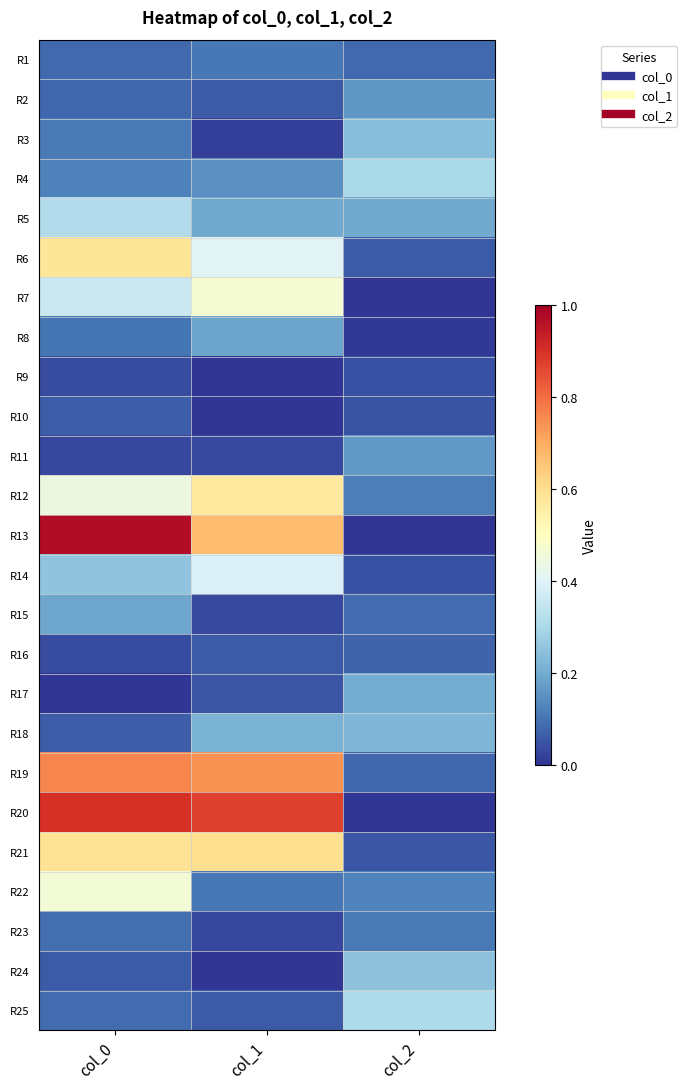

Between col_2 and col_1, which is larger?

col_1